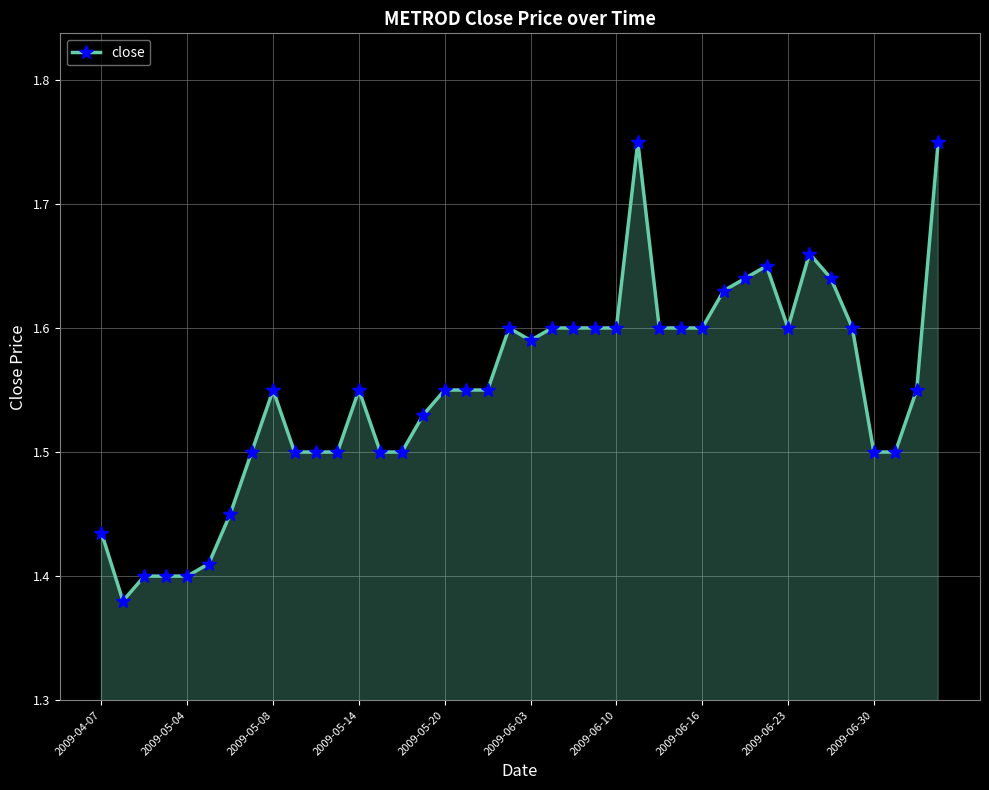

What is the sum of all values?

62.0